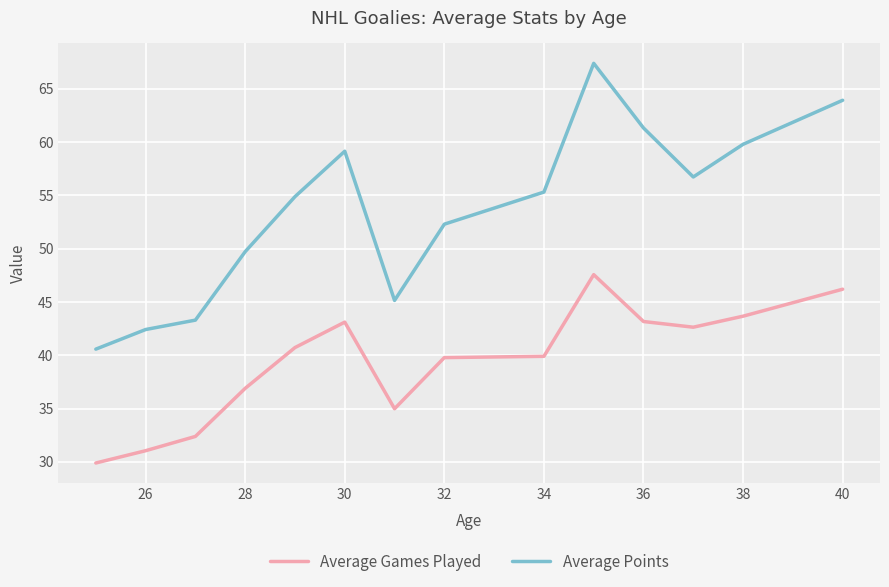

What are all the series names shown in the legend?

Average Games Played, Average Points